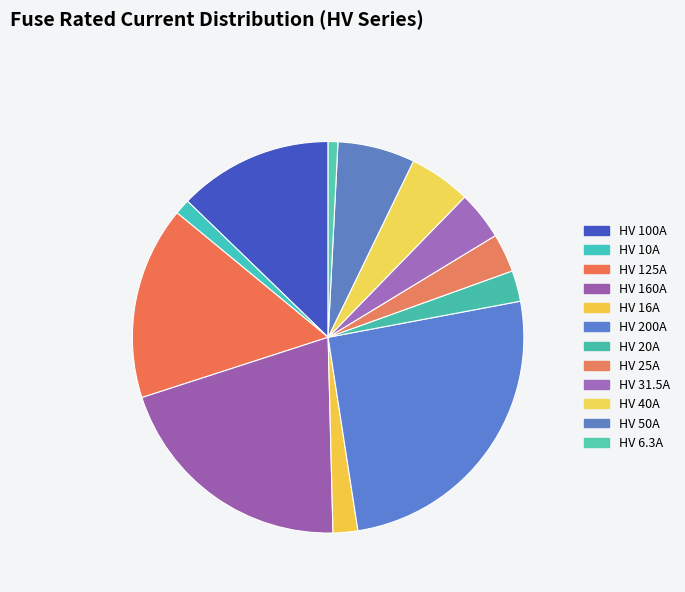

Rank the categories by value from lowest to highest.

HV 6.3A, HV 10A, HV 16A, HV 20A, HV 25A, HV 31.5A, HV 40A, HV 50A, HV 100A, HV 125A, HV 160A, HV 200A